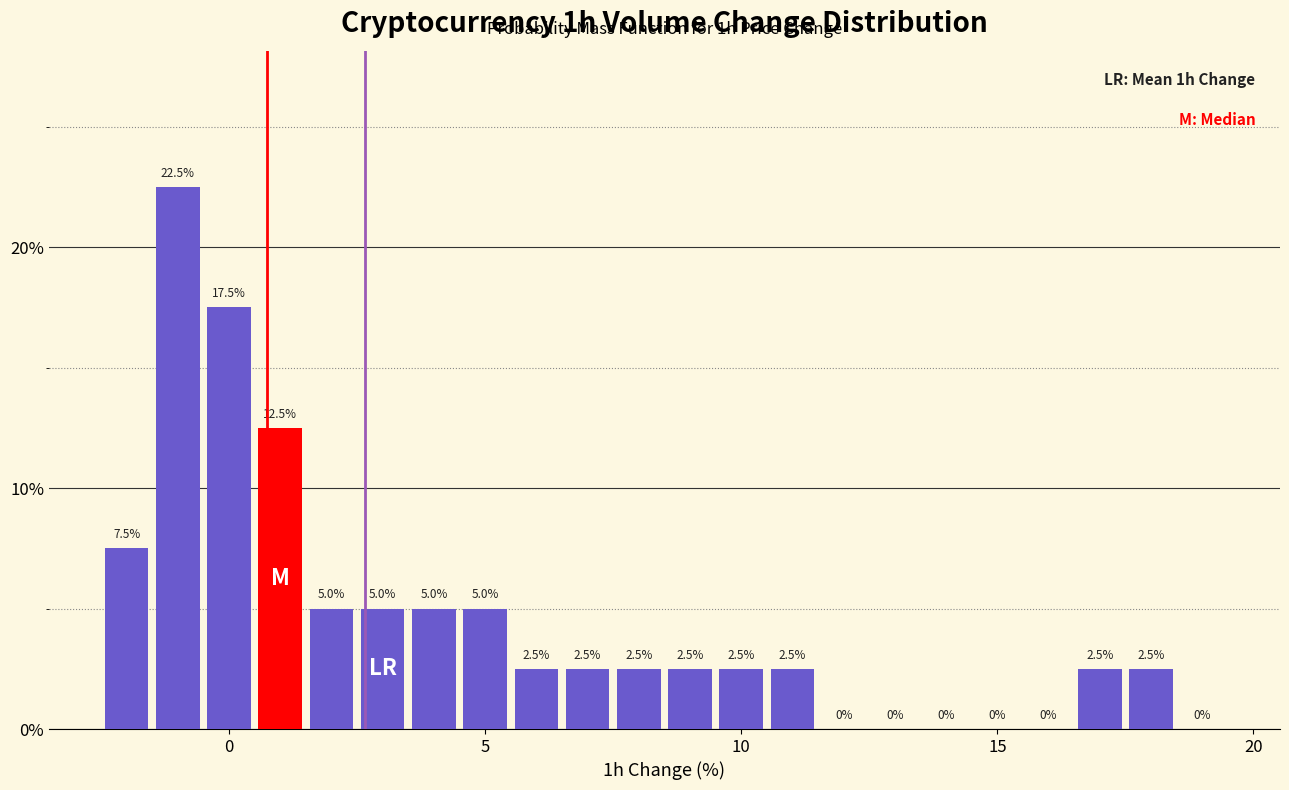

Around what value on the x-axis is the tallest bar? Give the approximate position of its centre, as read against the axis.

-1.0